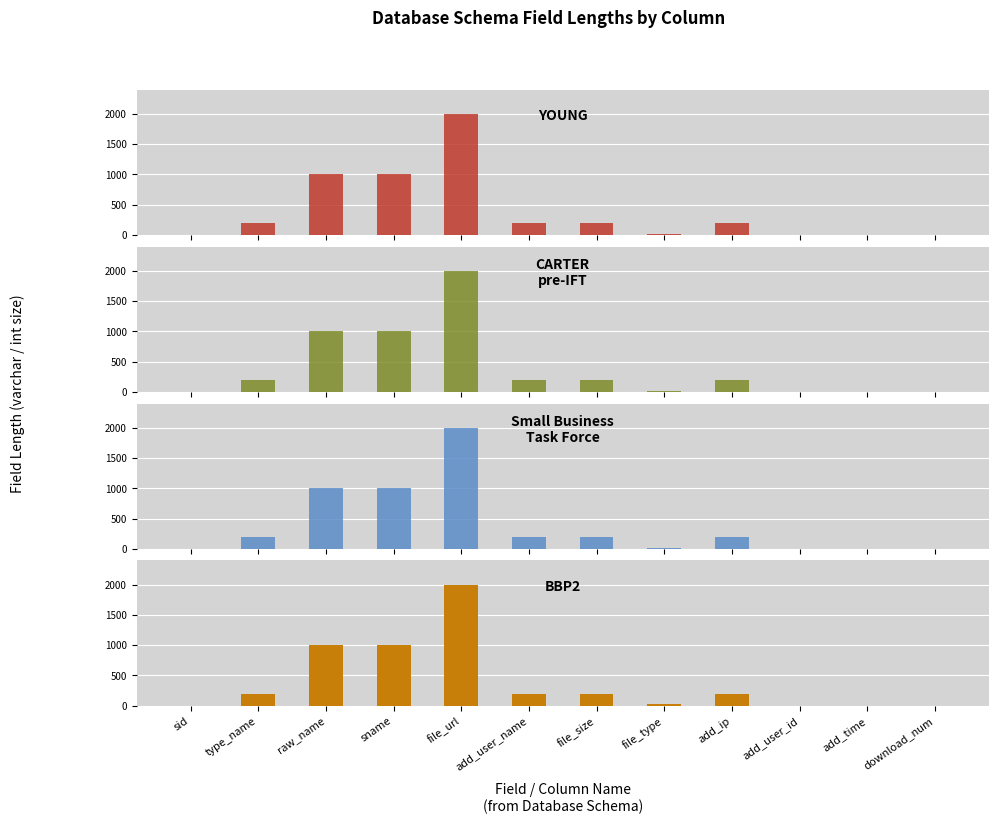

Are the bars grouped side by side (vs. stacked)?

Yes